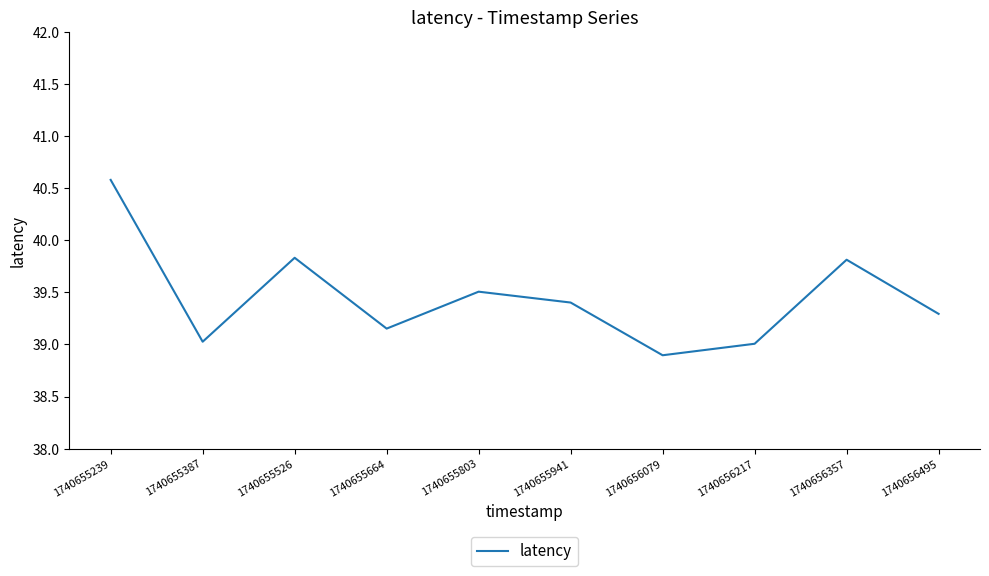

Between 1740656217 and 1740655526, which is larger?

1740655526